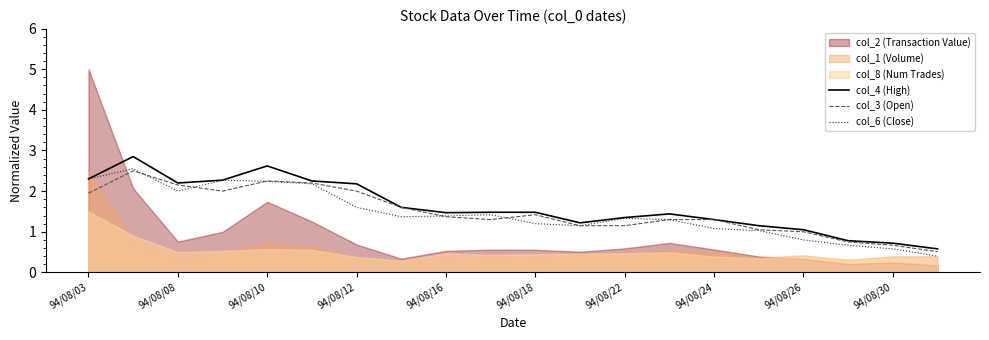

What is the sum of the col_4 (High) values at 94/08/18 and 94/08/26?

2.5